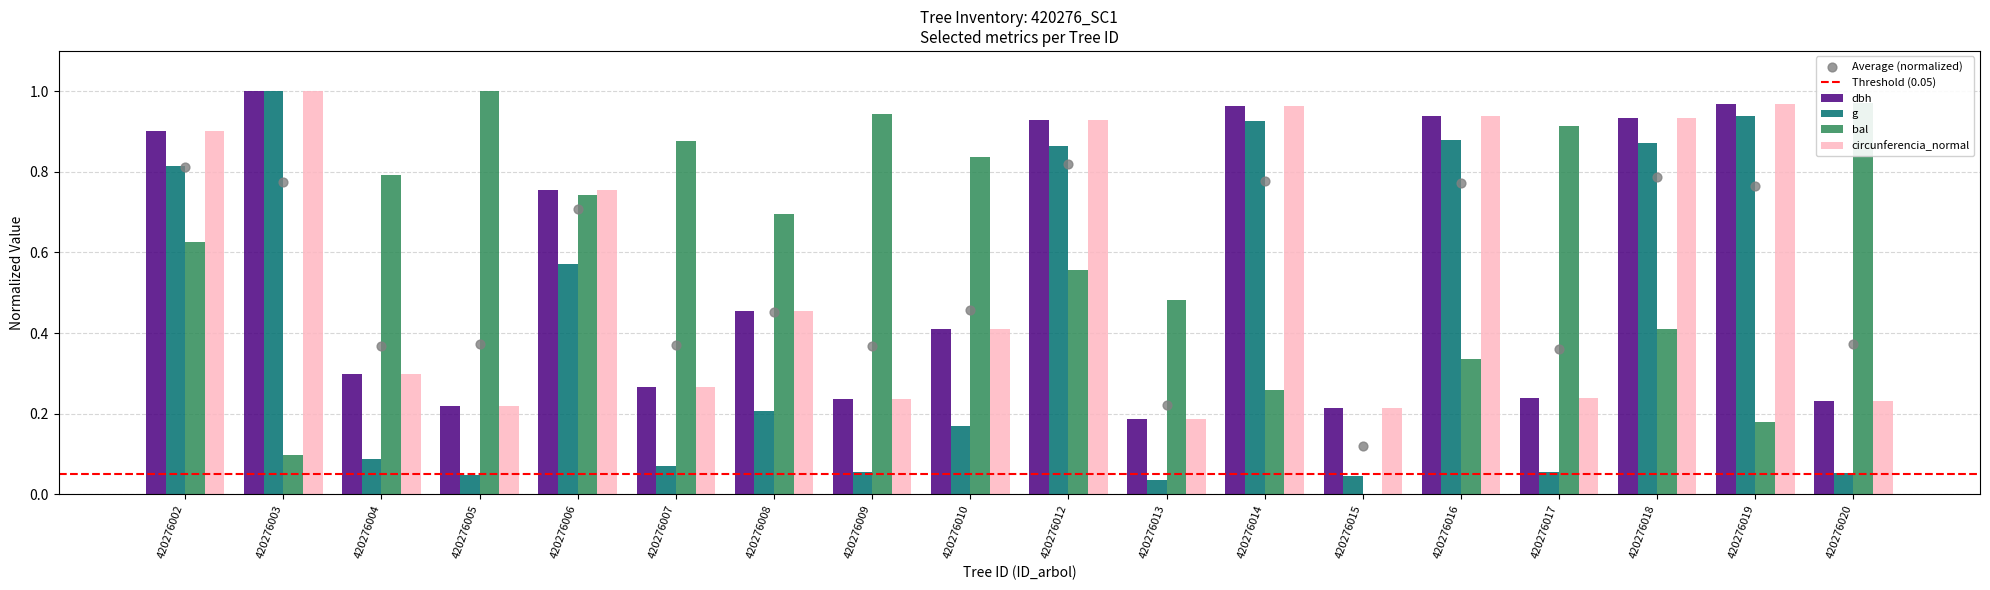

Which series reaches the minimum Y coordinate?

bal